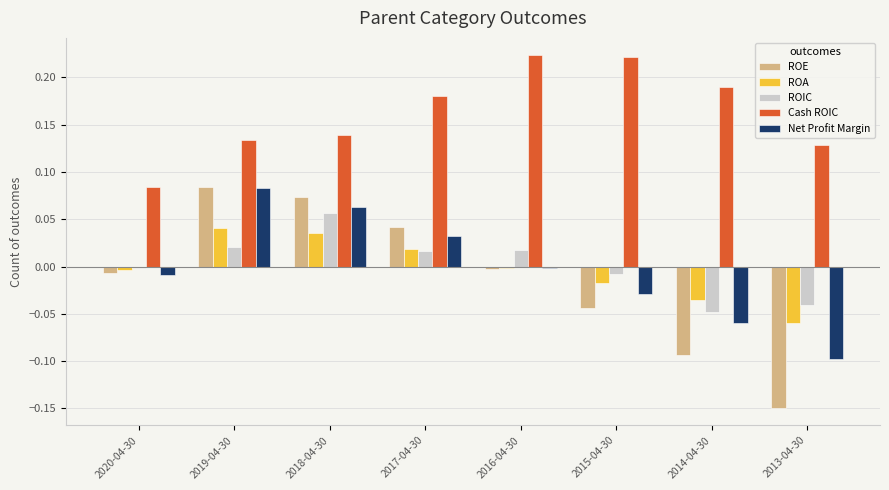

True or false: ROE has a value of -0.1 at 2014-04-30.

True